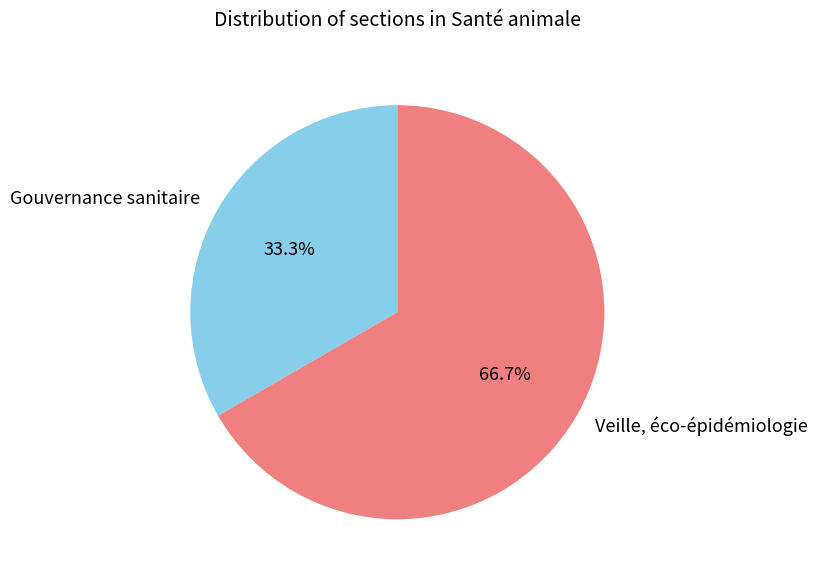

To the nearest percent, what is the average slice percentage?

50%